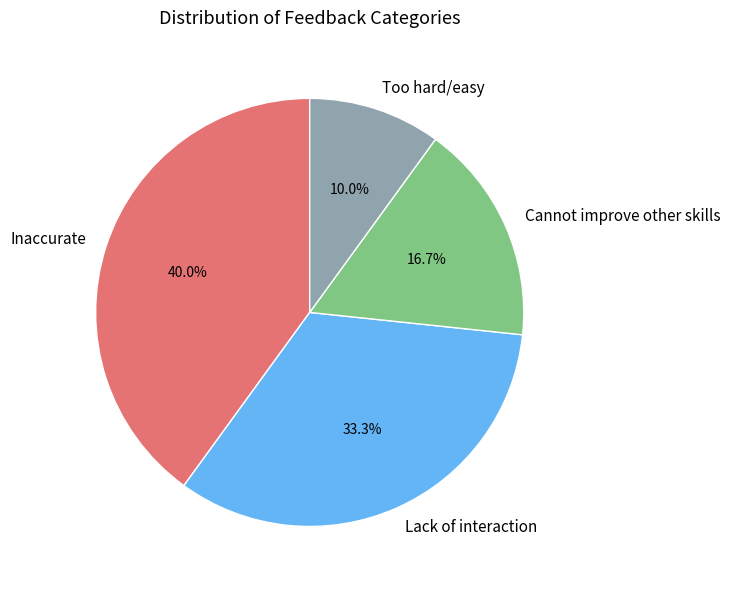

Which slice is the largest?

Inaccurate